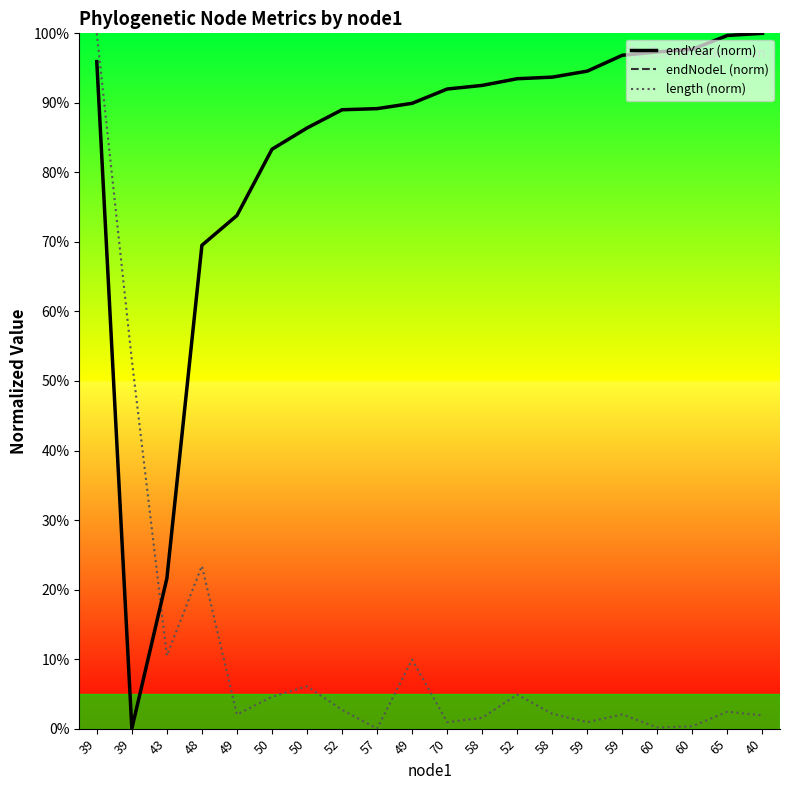

What are all the series names shown in the legend?

endYear (norm), endNodeL (norm), length (norm)